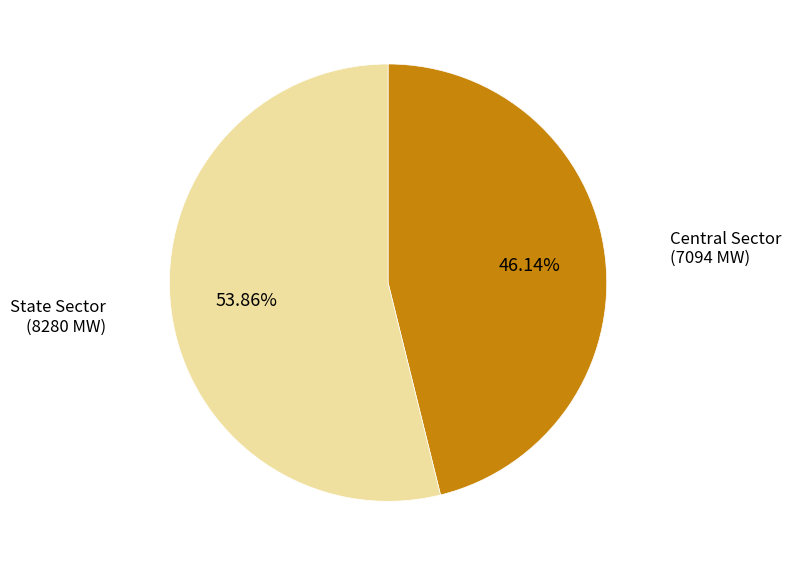

To the nearest percent, what percentage of the pie is State Sector?

54%